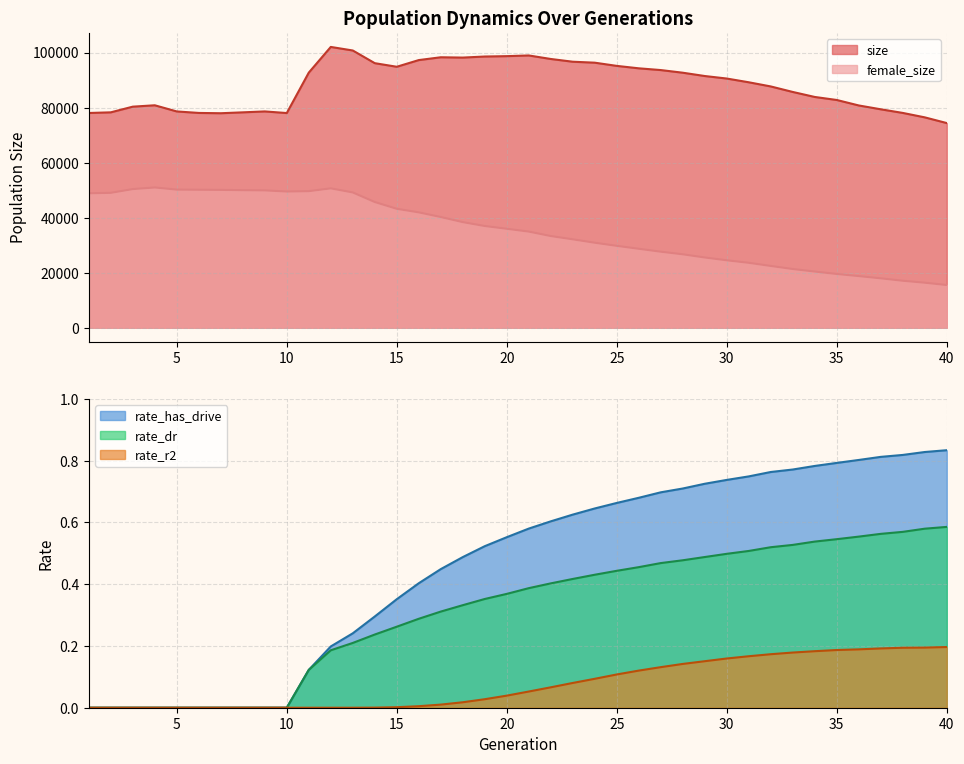

The rate_r2 series shows 0.1 at 26. True or false?

True